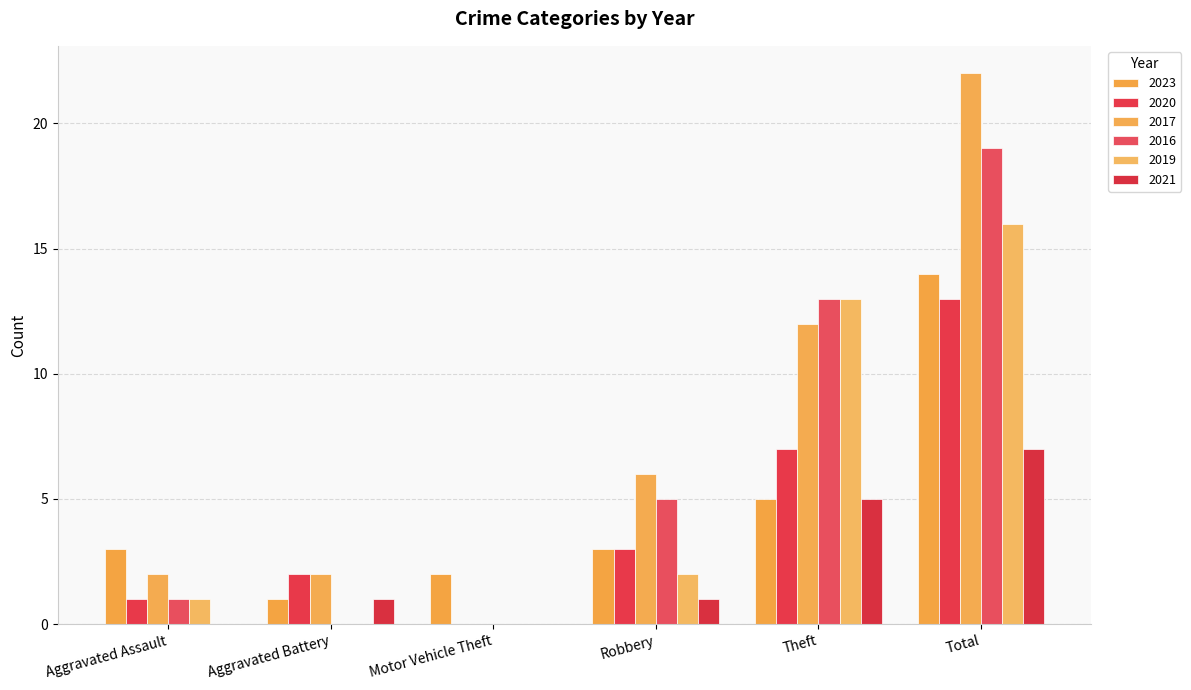

What are all the series names shown in the legend?

2023, 2020, 2017, 2016, 2019, 2021